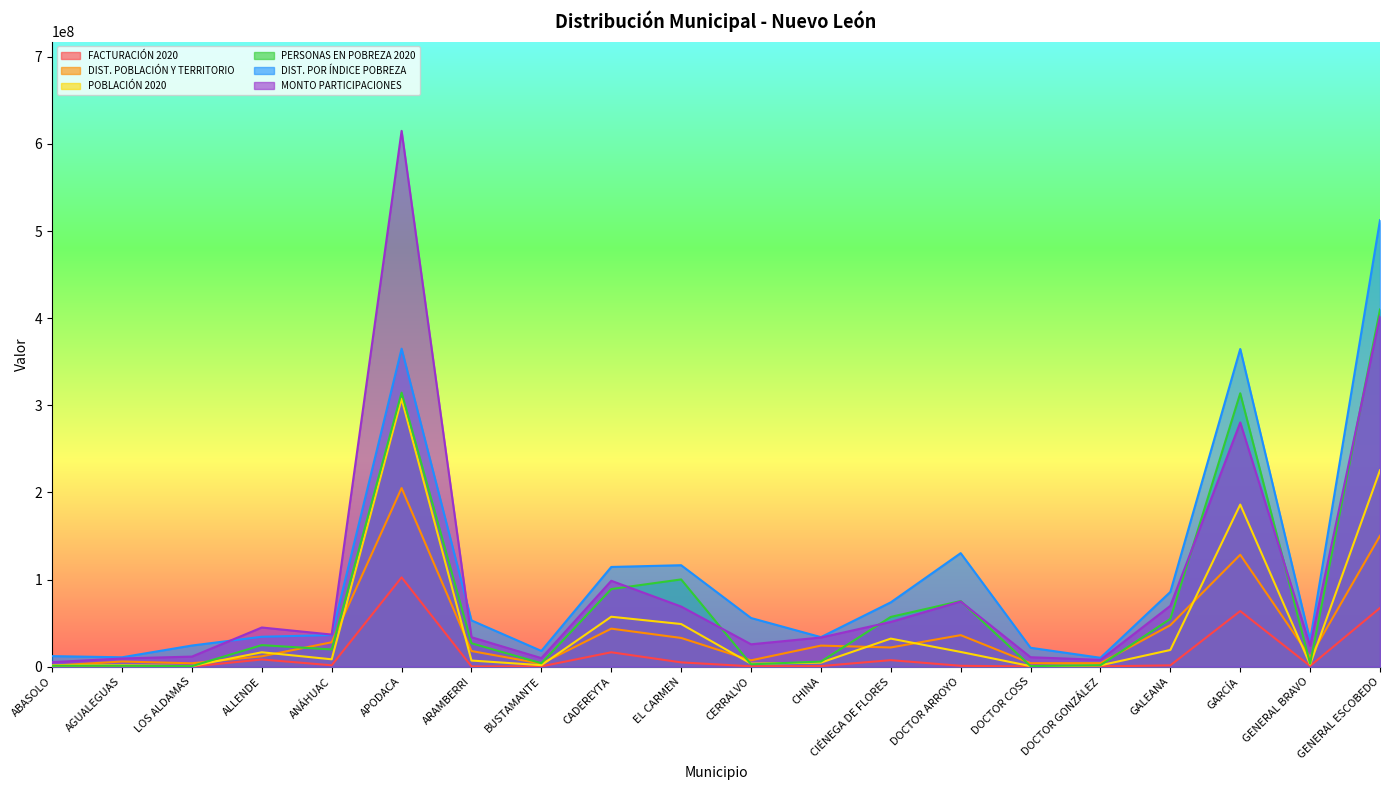

Does the chart have visible grid lines?

No